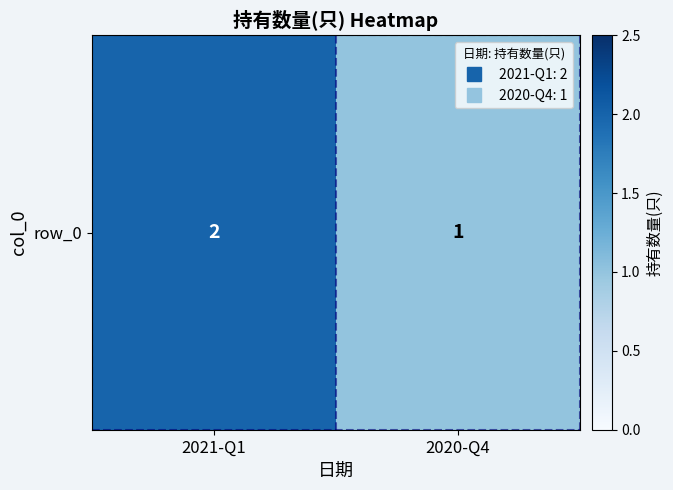

What is the average value?

2